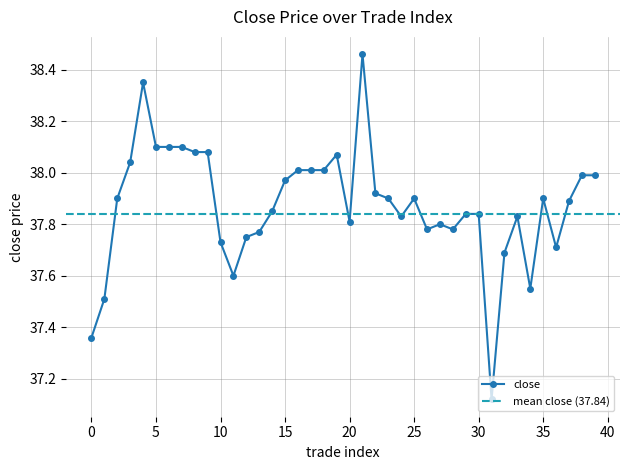

What is the smallest value displayed?

37.1